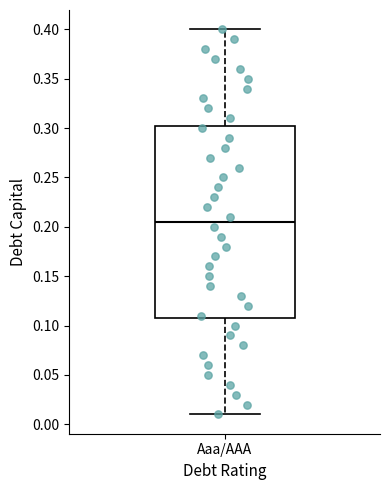

Transcribe this box plot: give where the median line is, the range the box spans, and where the two whiskers end, as read against the y-axis. The values are not printed on the chart, so give them approximately, as read against the axis.

median 0.205, box 0.110 to 0.305, whiskers 0.010 to 0.400